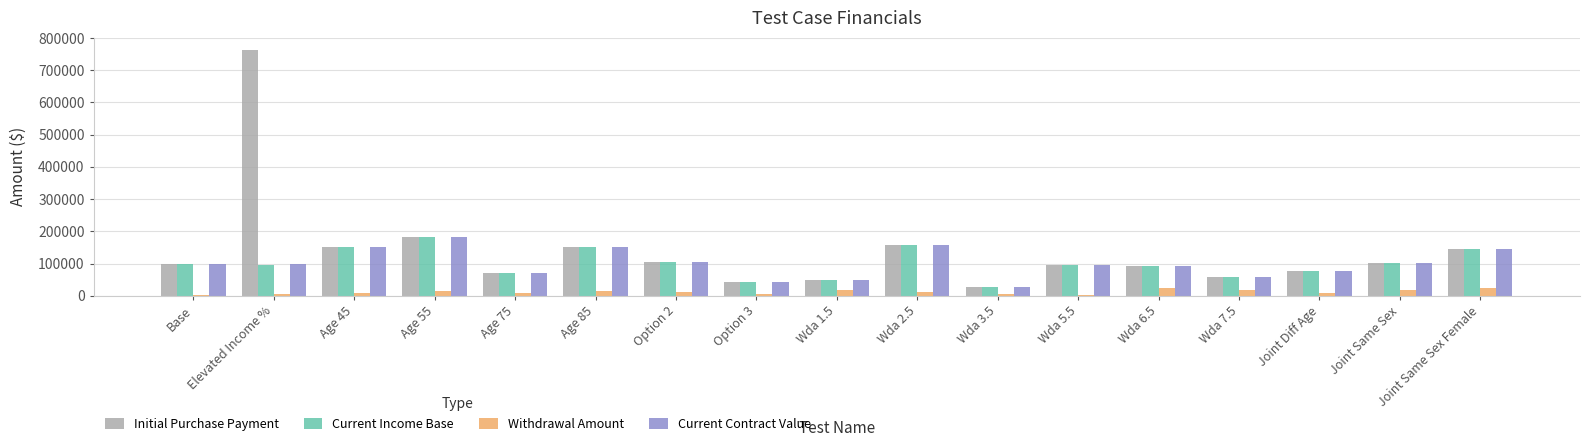

Is it true that Current Contract Value equals 42080.5 at Joint Diff Age?

False